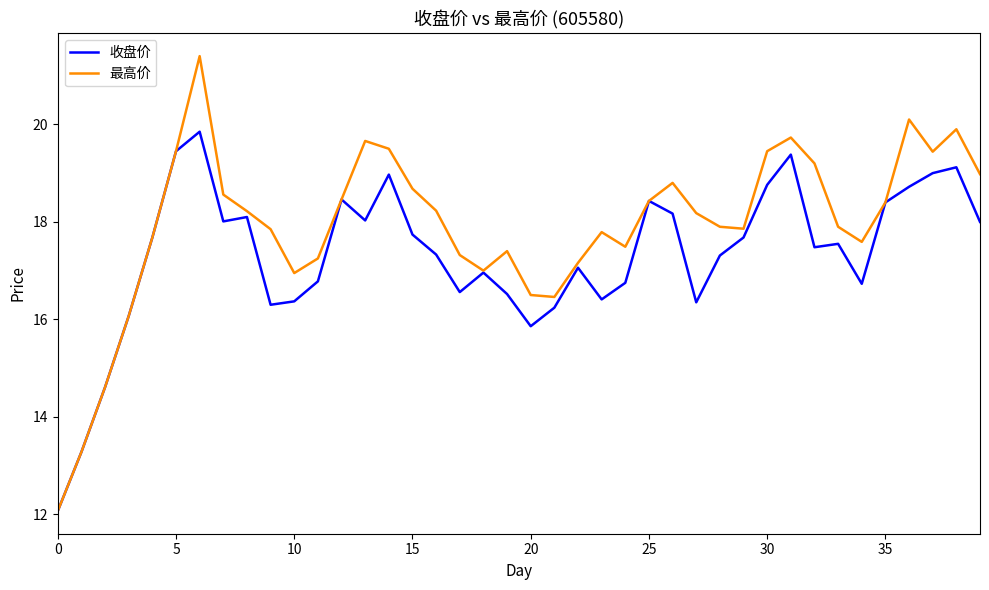

List the series in order of their overall mean, lowest first.

收盘价, 最高价